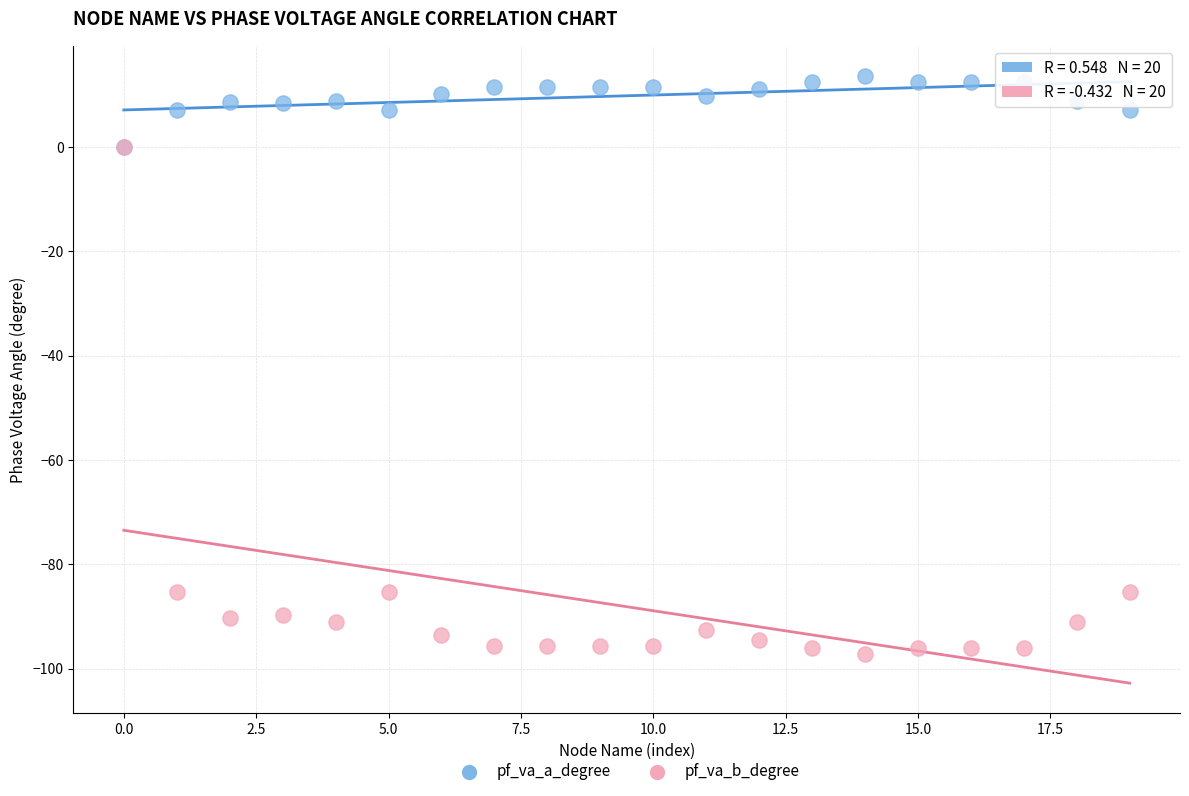

Which series reaches the minimum Y coordinate?

pf_va_b_degree